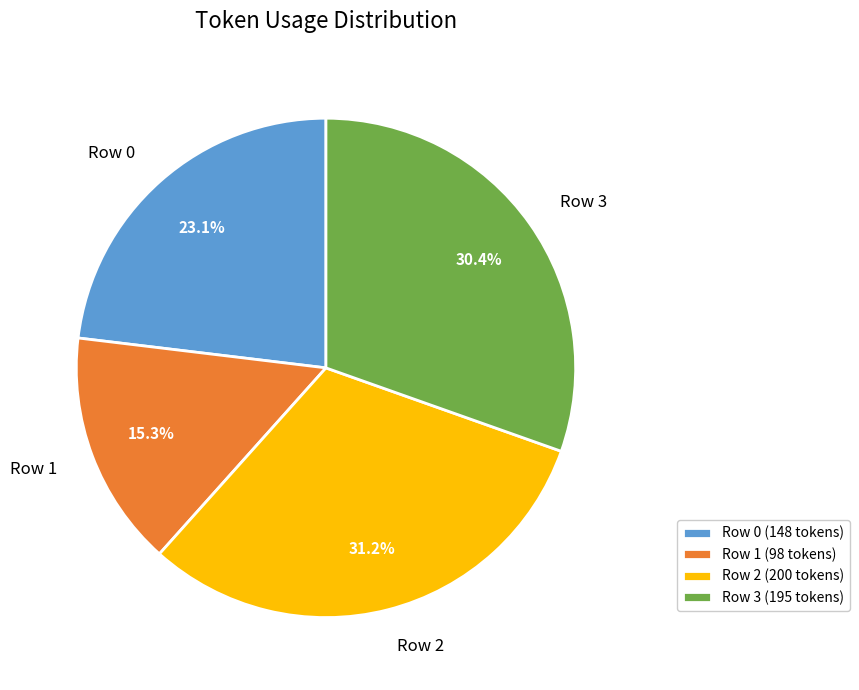

Count the number of slices in the pie.

4